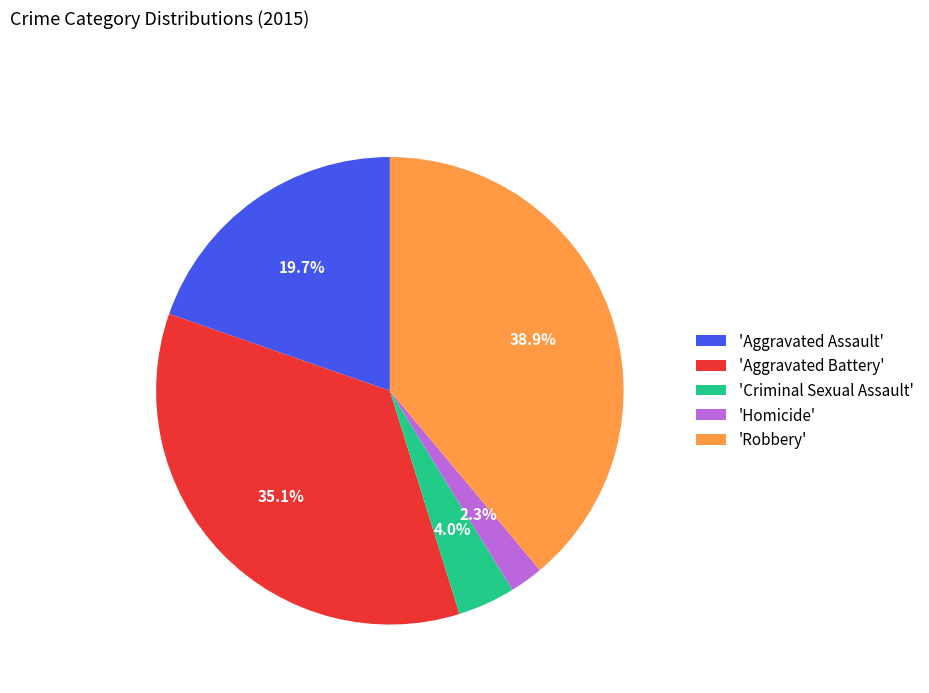

Combined, do 'Criminal Sexual Assault' and 'Robbery' account for over 50%?

No